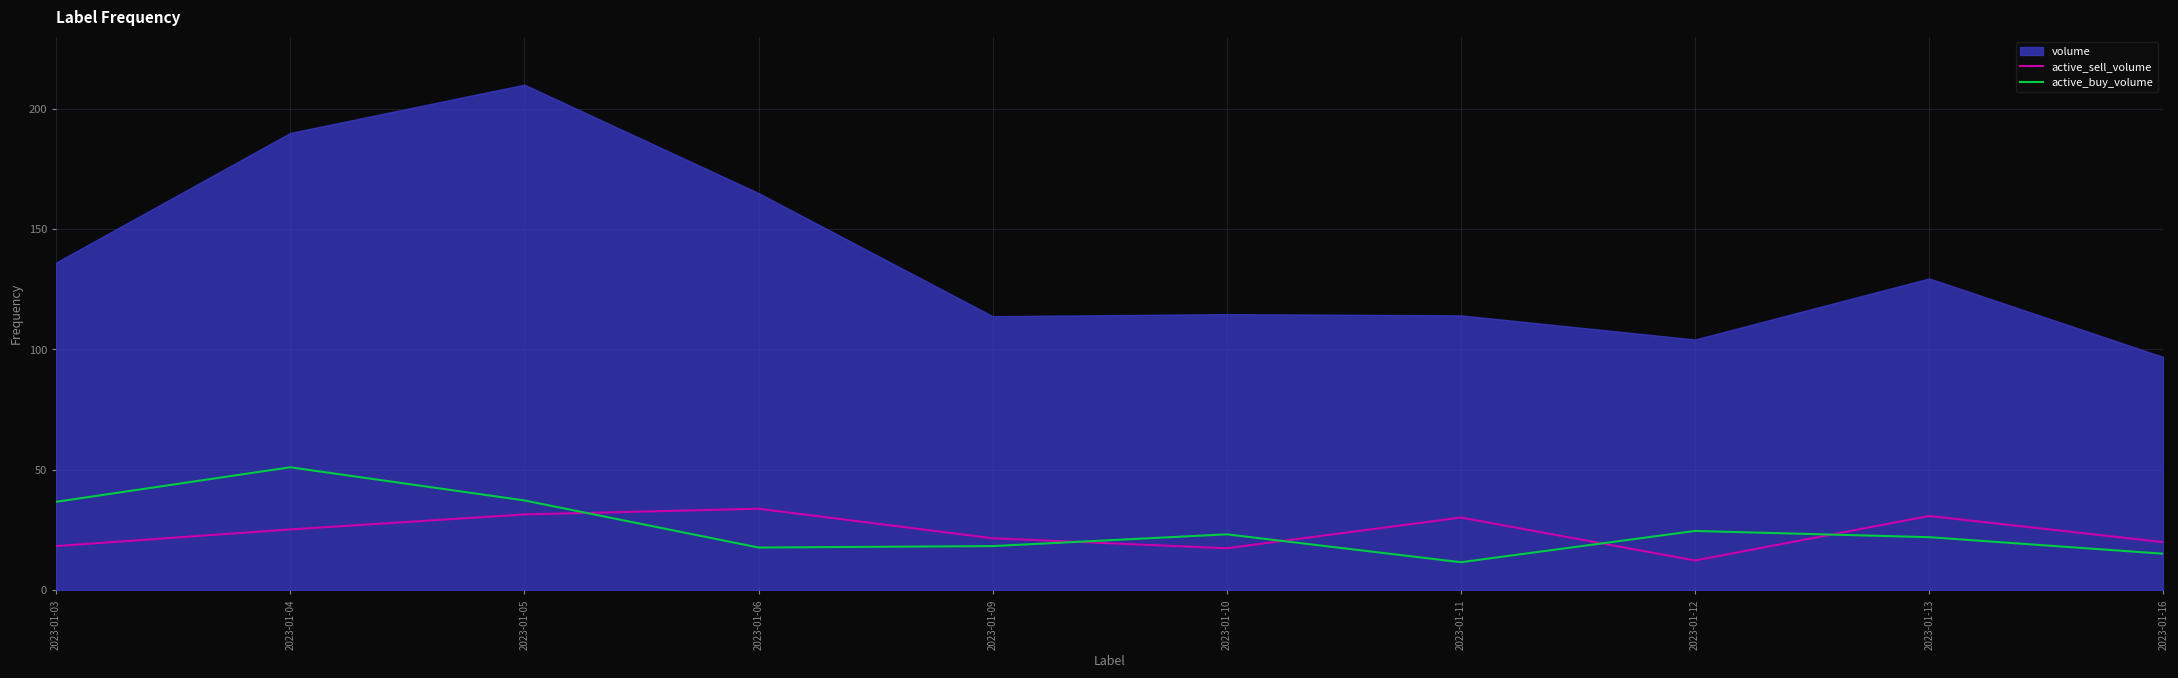

At which label does active_buy_volume reach its peak?

2023-01-04